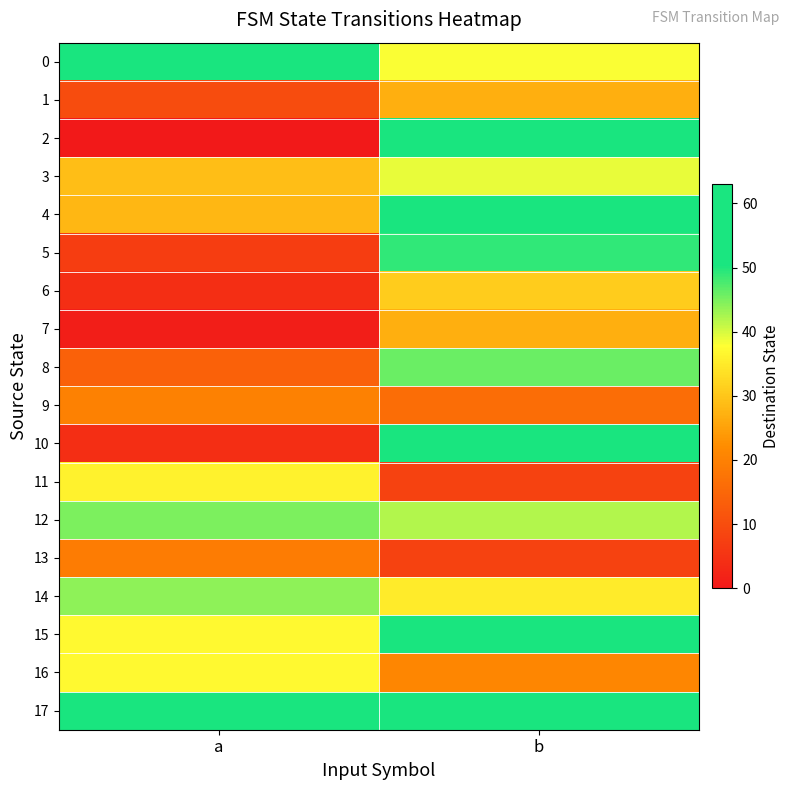

Reading left to right, extract all data points from this chart.

0: a=51	b=38
1: a=10	b=27
2: a=0	b=53
3: a=29	b=39
4: a=28	b=59
5: a=7	b=49
6: a=4	b=31
7: a=1	b=27
8: a=14	b=46
9: a=20	b=16
10: a=4	b=60
11: a=36	b=8
12: a=45	b=42
13: a=19	b=8
14: a=44	b=35
15: a=37	b=58
16: a=37	b=21
17: a=56	b=61